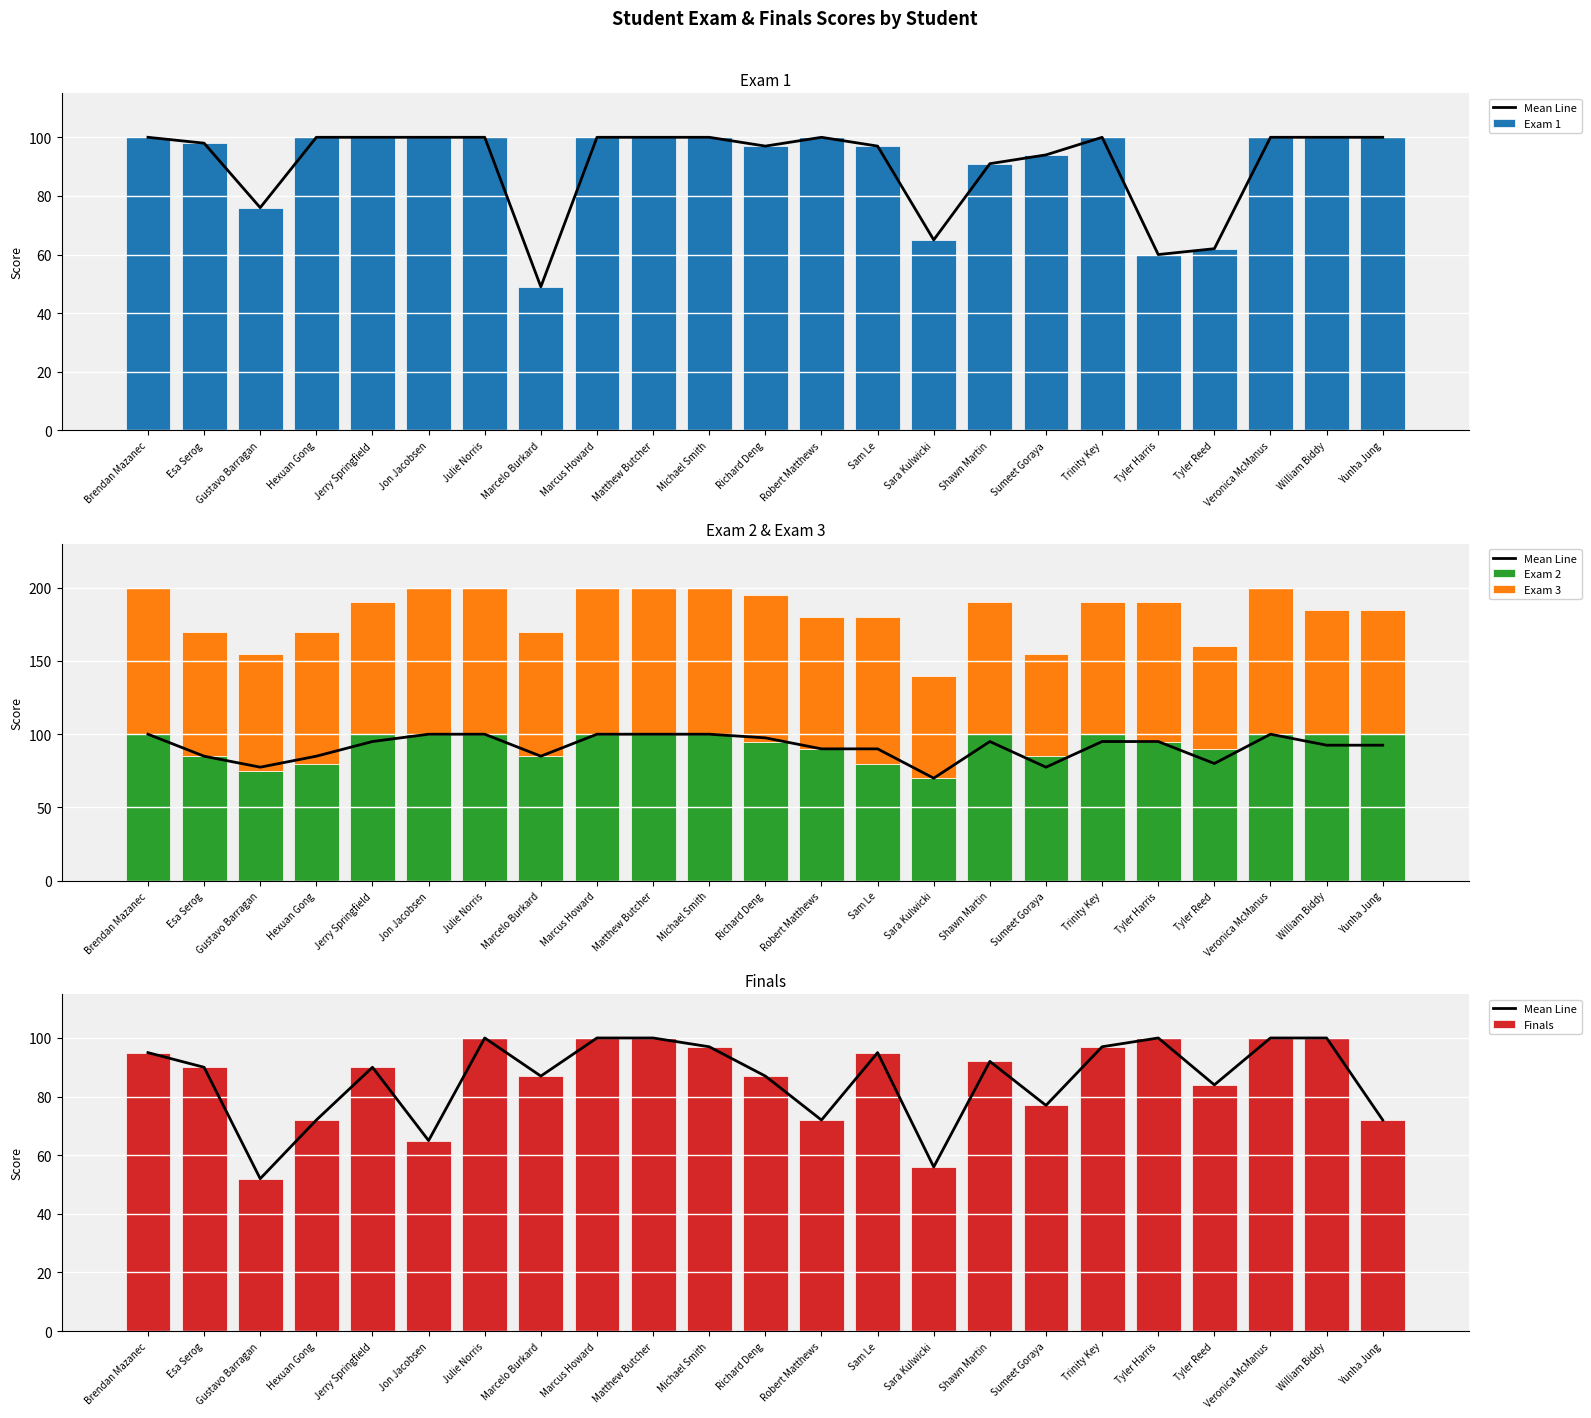

Reading left to right, what are all the values shown in this chart?

Mean Line: Brendan Mazanec=95	Esa Serog=90	Gustavo Barragan=52	Hexuan Gong=72	Jerry Springfield=90	Jon Jacobsen=65	Julie Norris=100	Marcelo Burkard=87	Marcus Howard=100	Matthew Butcher=100	Michael Smith=97	Richard Deng=87	Robert Matthews=72	Sam Le=95	Sara Kulwicki=56	Shawn Martin=92	Sumeet Goraya=77	Trinity Key=97	Tyler Harris=100	Tyler Reed=84	Veronica McManus=100	William Biddy=100	Yunha Jung=72
Exam 1: Brendan Mazanec=100	Esa Serog=98	Gustavo Barragan=76	Hexuan Gong=100	Jerry Springfield=100	Jon Jacobsen=100	Julie Norris=100	Marcelo Burkard=49	Marcus Howard=100	Matthew Butcher=100	Michael Smith=100	Richard Deng=97	Robert Matthews=100	Sam Le=97	Sara Kulwicki=65	Shawn Martin=91	Sumeet Goraya=94	Trinity Key=100	Tyler Harris=60	Tyler Reed=62	Veronica McManus=100	William Biddy=100	Yunha Jung=100
Exam 2: Brendan Mazanec=100	Esa Serog=85	Gustavo Barragan=75	Hexuan Gong=80	Jerry Springfield=100	Jon Jacobsen=100	Julie Norris=100	Marcelo Burkard=85	Marcus Howard=100	Matthew Butcher=100	Michael Smith=100	Richard Deng=95	Robert Matthews=90	Sam Le=80	Sara Kulwicki=70	Shawn Martin=100	Sumeet Goraya=85	Trinity Key=100	Tyler Harris=95	Tyler Reed=90	Veronica McManus=100	William Biddy=100	Yunha Jung=100
Exam 3: Brendan Mazanec=100	Esa Serog=85	Gustavo Barragan=80	Hexuan Gong=90	Jerry Springfield=90	Jon Jacobsen=100	Julie Norris=100	Marcelo Burkard=85	Marcus Howard=100	Matthew Butcher=100	Michael Smith=100	Richard Deng=100	Robert Matthews=90	Sam Le=100	Sara Kulwicki=70	Shawn Martin=90	Sumeet Goraya=70	Trinity Key=90	Tyler Harris=95	Tyler Reed=70	Veronica McManus=100	William Biddy=85	Yunha Jung=85
Finals: Brendan Mazanec=95	Esa Serog=90	Gustavo Barragan=52	Hexuan Gong=72	Jerry Springfield=90	Jon Jacobsen=65	Julie Norris=100	Marcelo Burkard=87	Marcus Howard=100	Matthew Butcher=100	Michael Smith=97	Richard Deng=87	Robert Matthews=72	Sam Le=95	Sara Kulwicki=56	Shawn Martin=92	Sumeet Goraya=77	Trinity Key=97	Tyler Harris=100	Tyler Reed=84	Veronica McManus=100	William Biddy=100	Yunha Jung=72